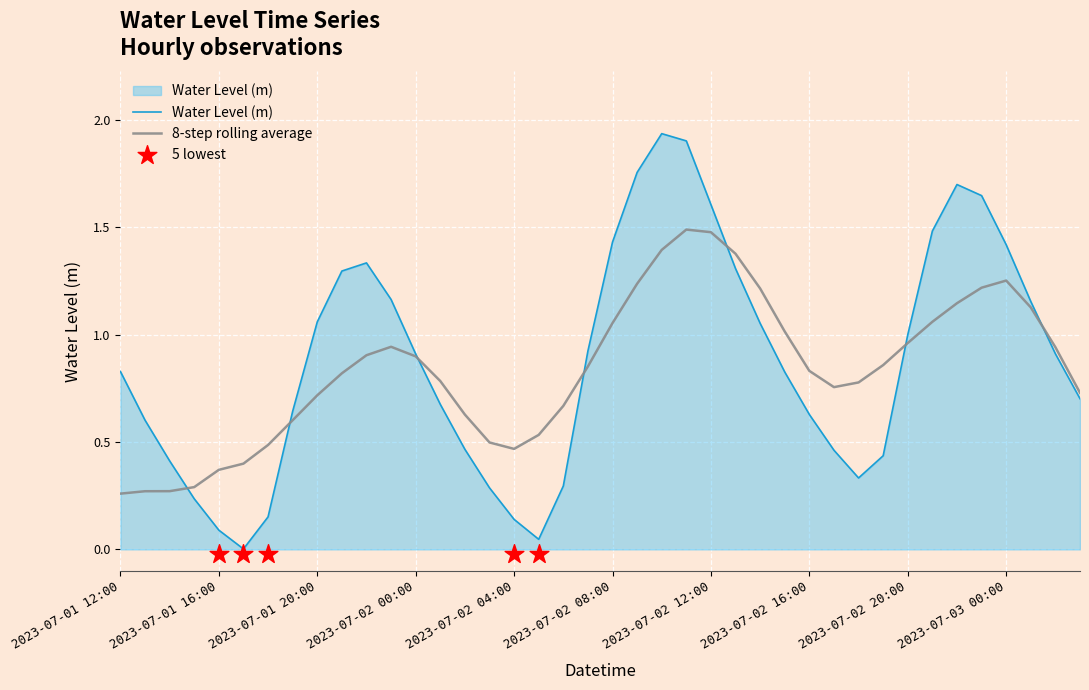

What is the change in value from 2023-07-01 14:00 to 2023-07-03 02:00?

+0.5